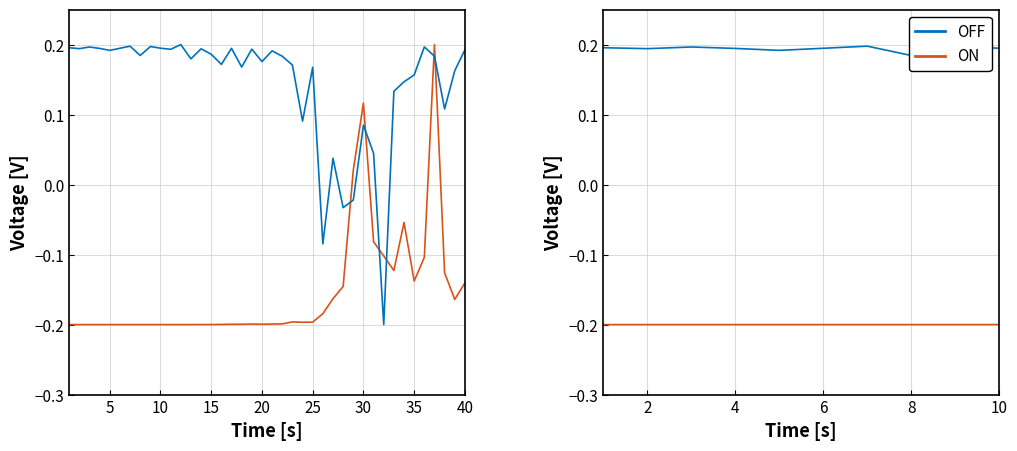

Does the chart display data point markers on the line(s)?

No